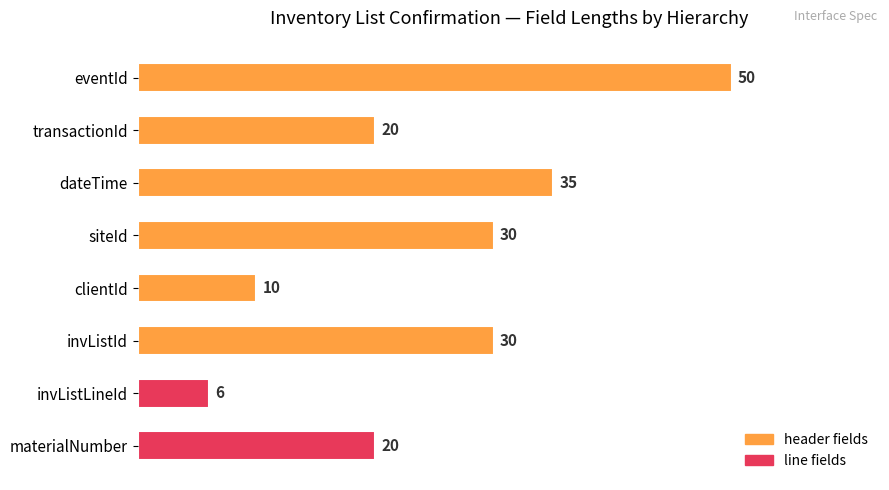

What is the sum of all values?

201